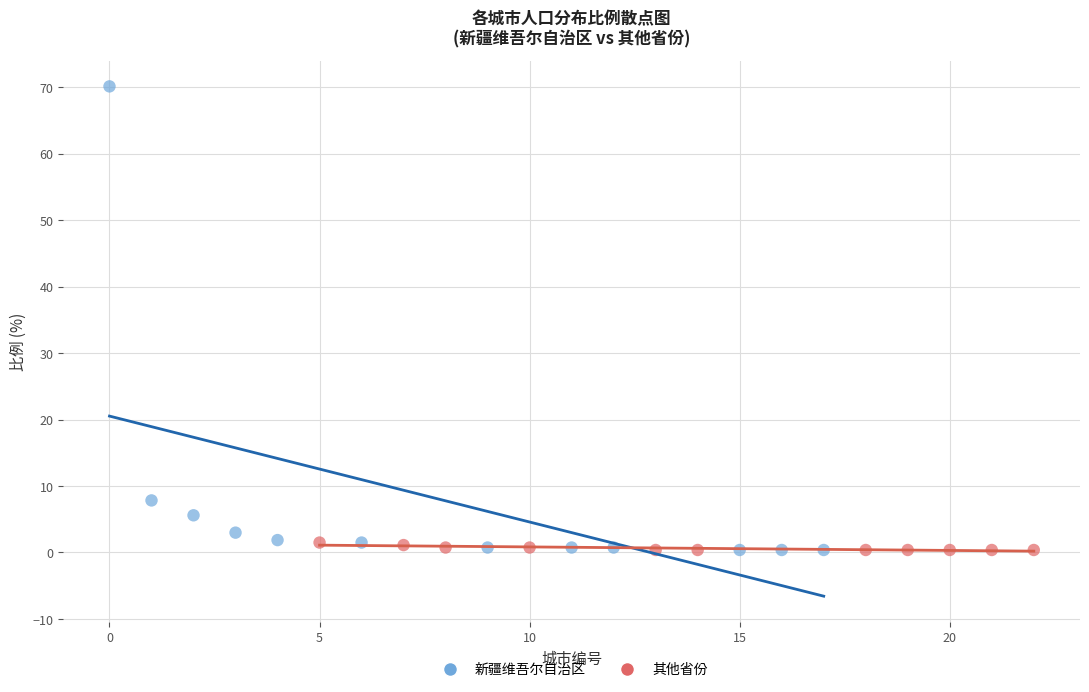

What are all the series names shown in the legend?

新疆维吾尔自治区, 其他省份